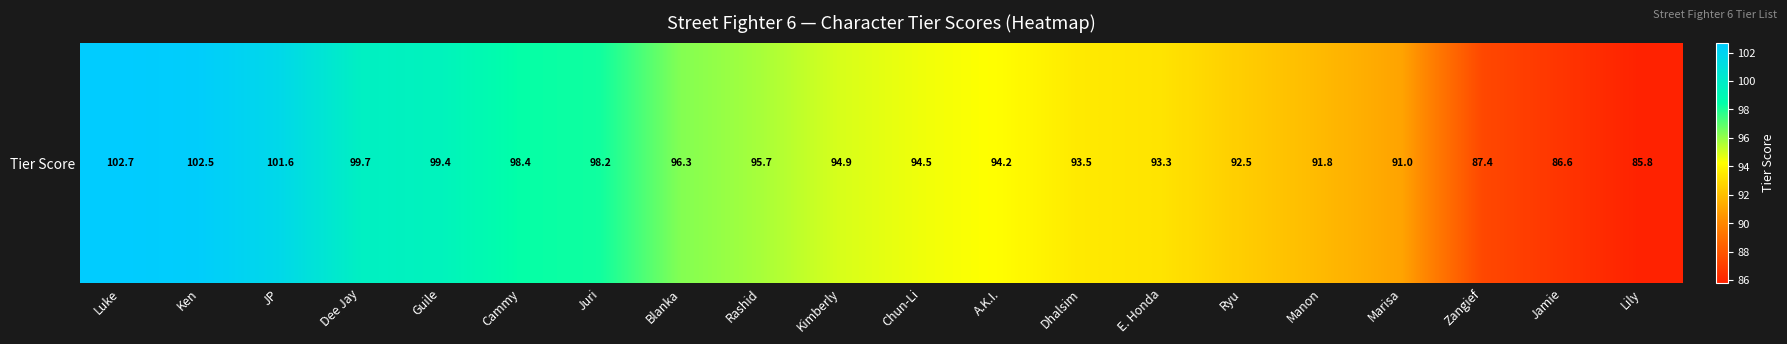

Rank the categories by value from highest to lowest.

Luke, Ken, JP, Dee Jay, Guile, Cammy, Juri, Blanka, Rashid, Kimberly, Chun-Li, A.K.I., Dhalsim, E. Honda, Ryu, Manon, Marisa, Zangief, Jamie, Lily